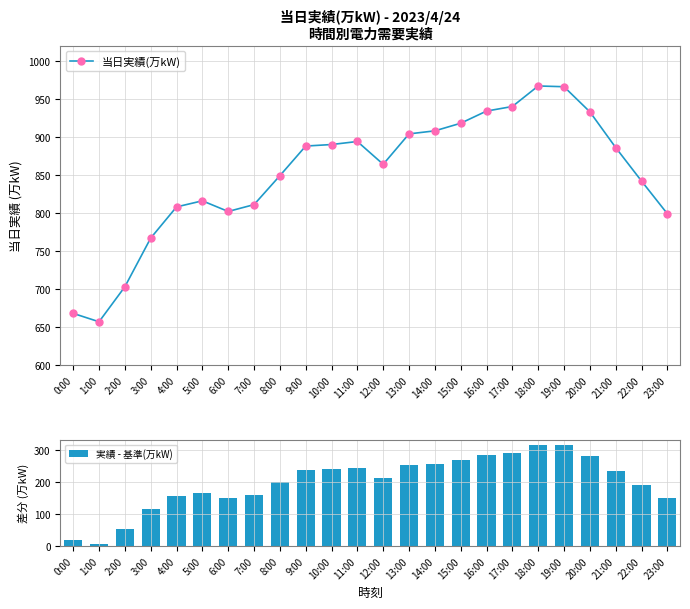

How many groups of bars are there?

24